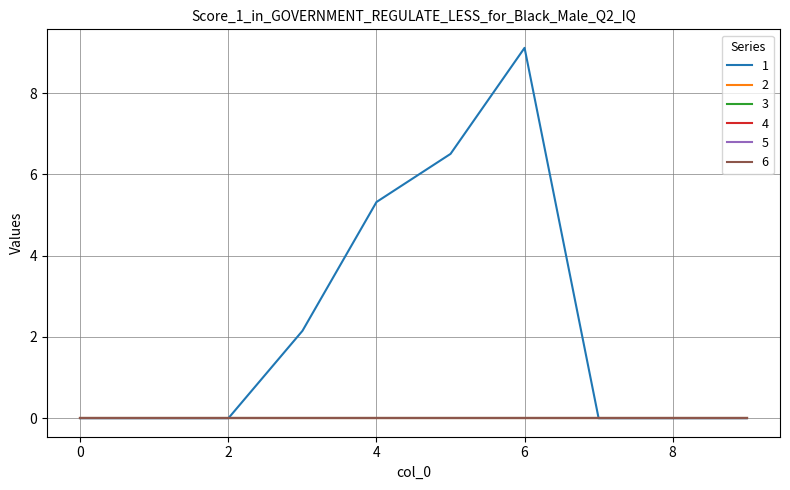

Does the chart display data point markers on the line(s)?

No